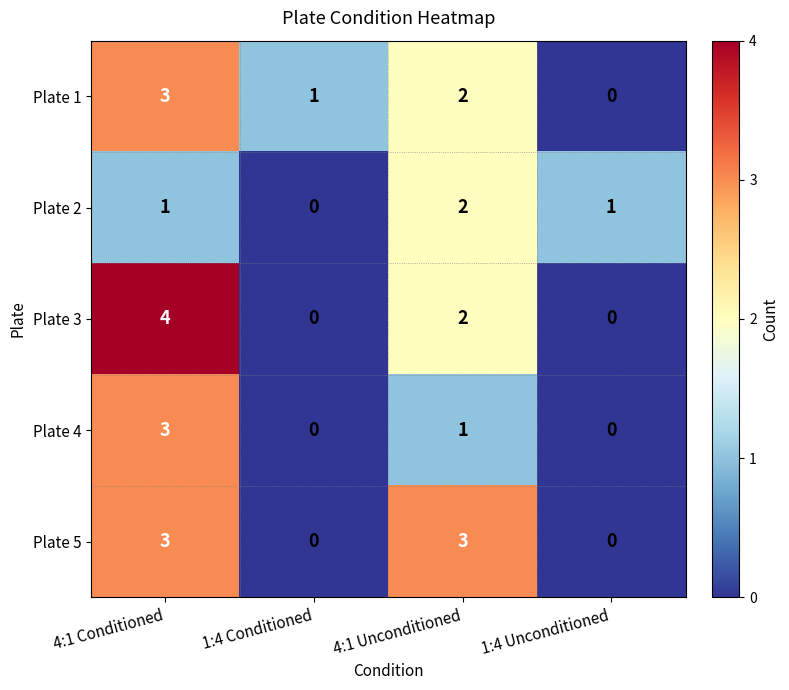

How many Plate 1 values are between 1 and 3?

3